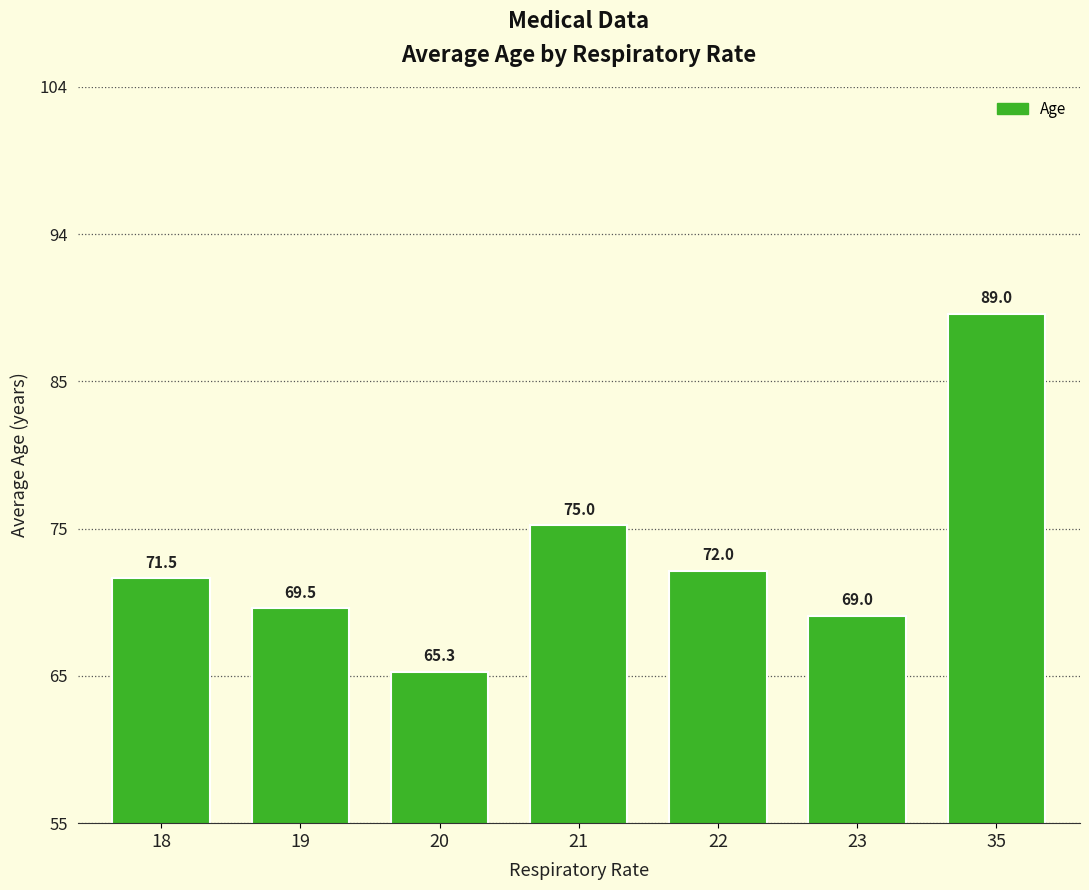

At which category does the chart reach its minimum across all series?

20